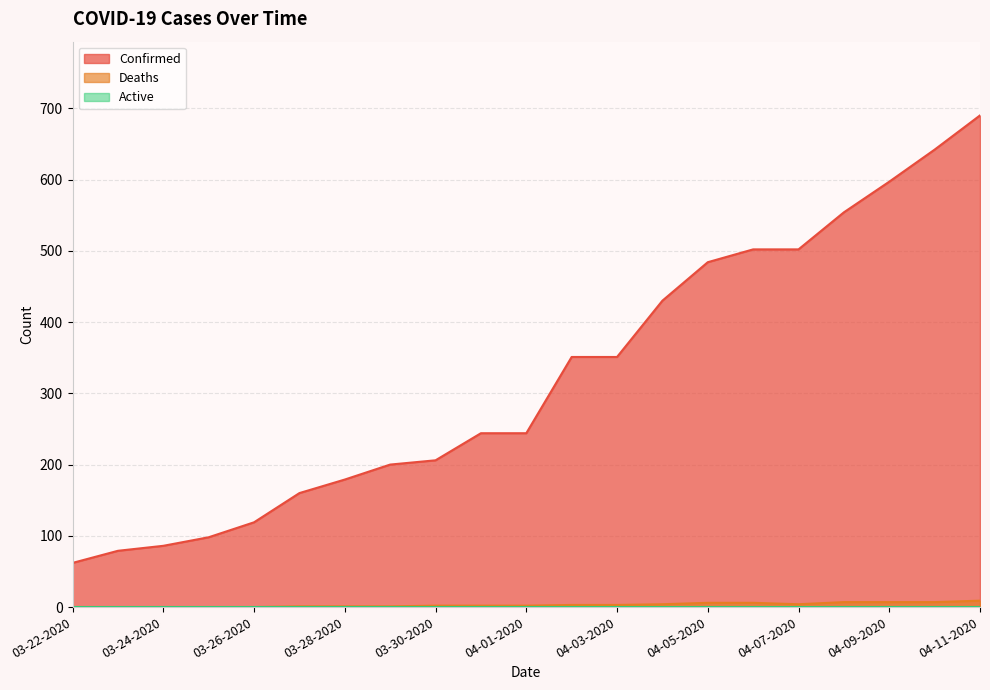

Which series has the largest total across all categories?

Confirmed